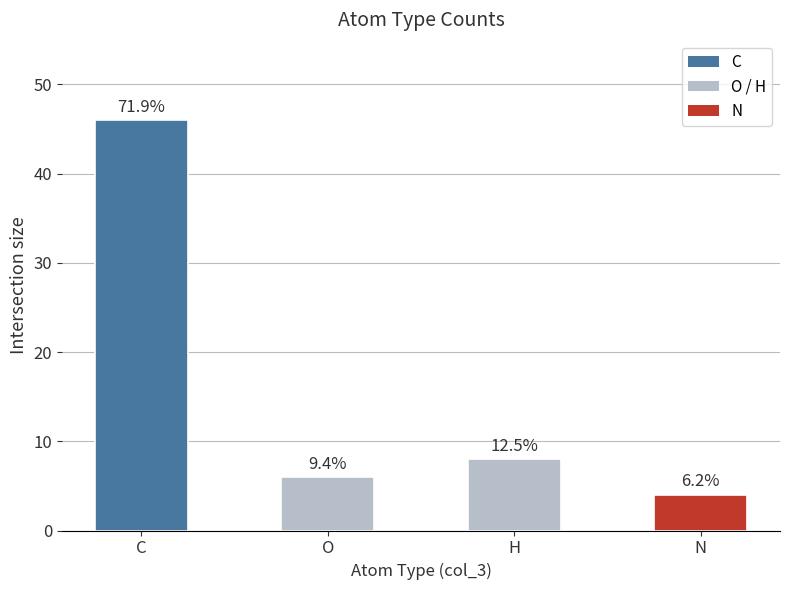

Does the chart contain any negative values?

No